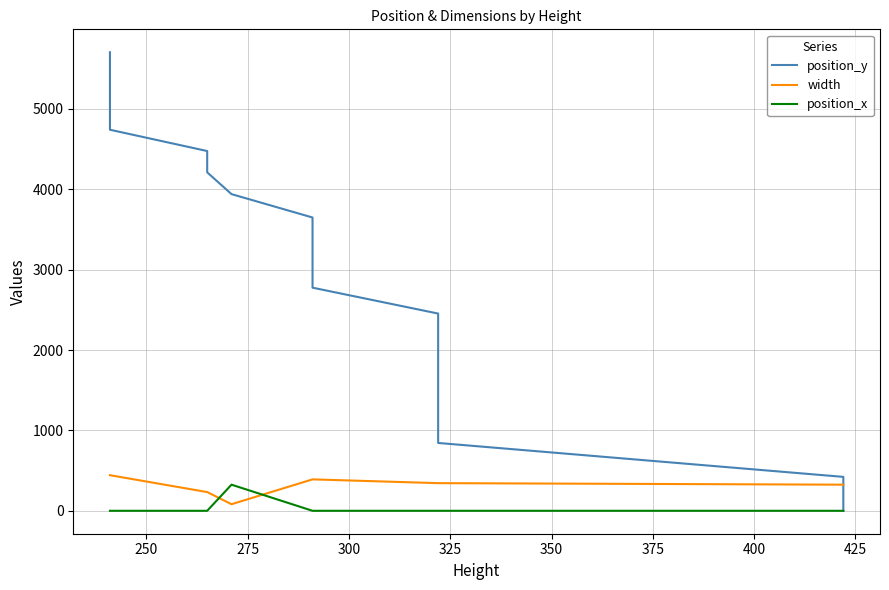

True or false: position_x and position_y intersect in this chart.

False